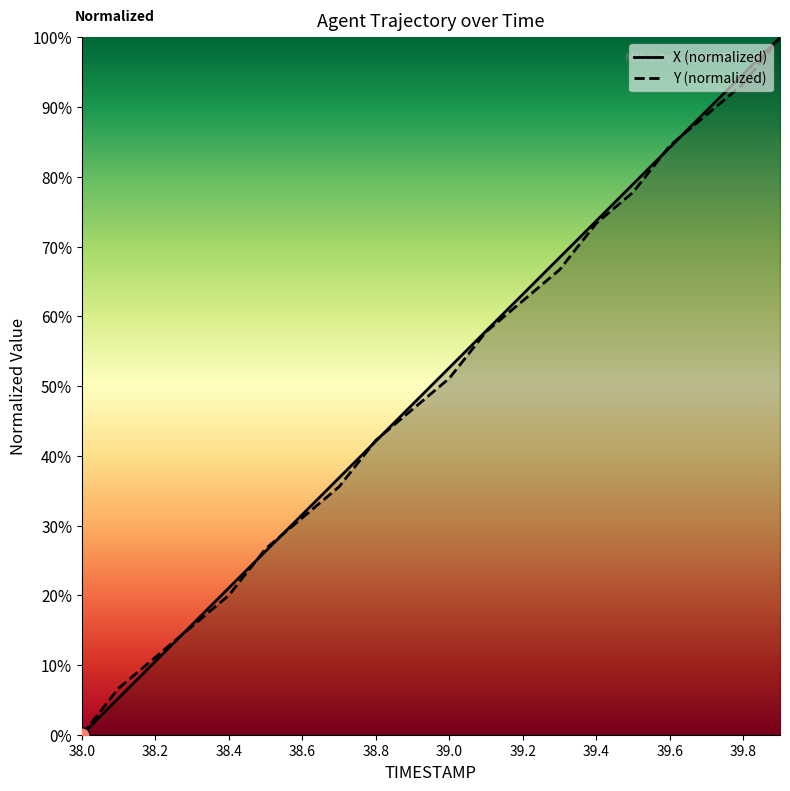

Which series contains the highest Y value?

X